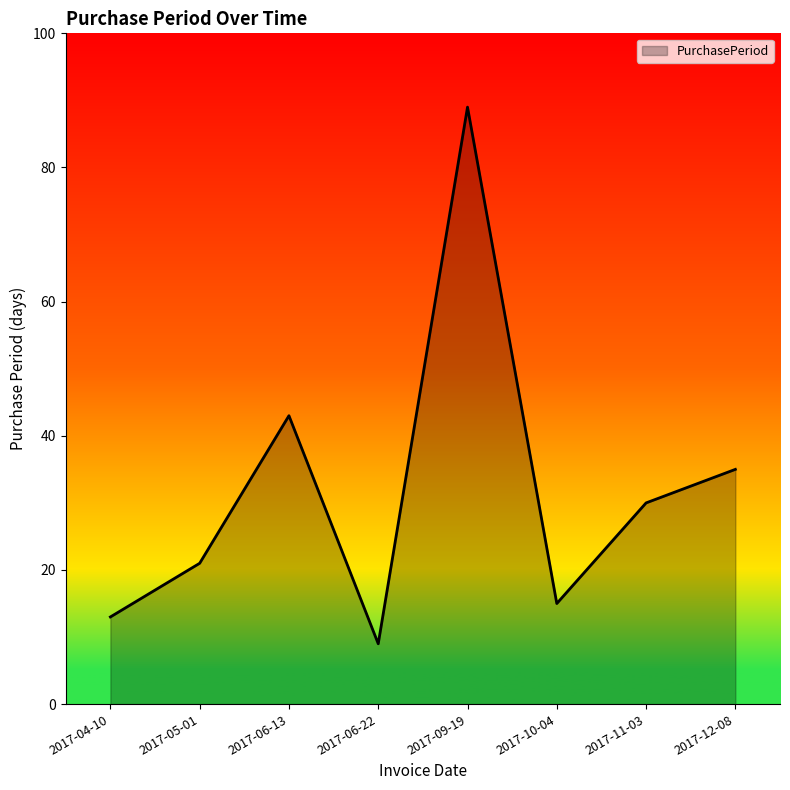

True or false: the data shows 13 at 2017-04-10.

True